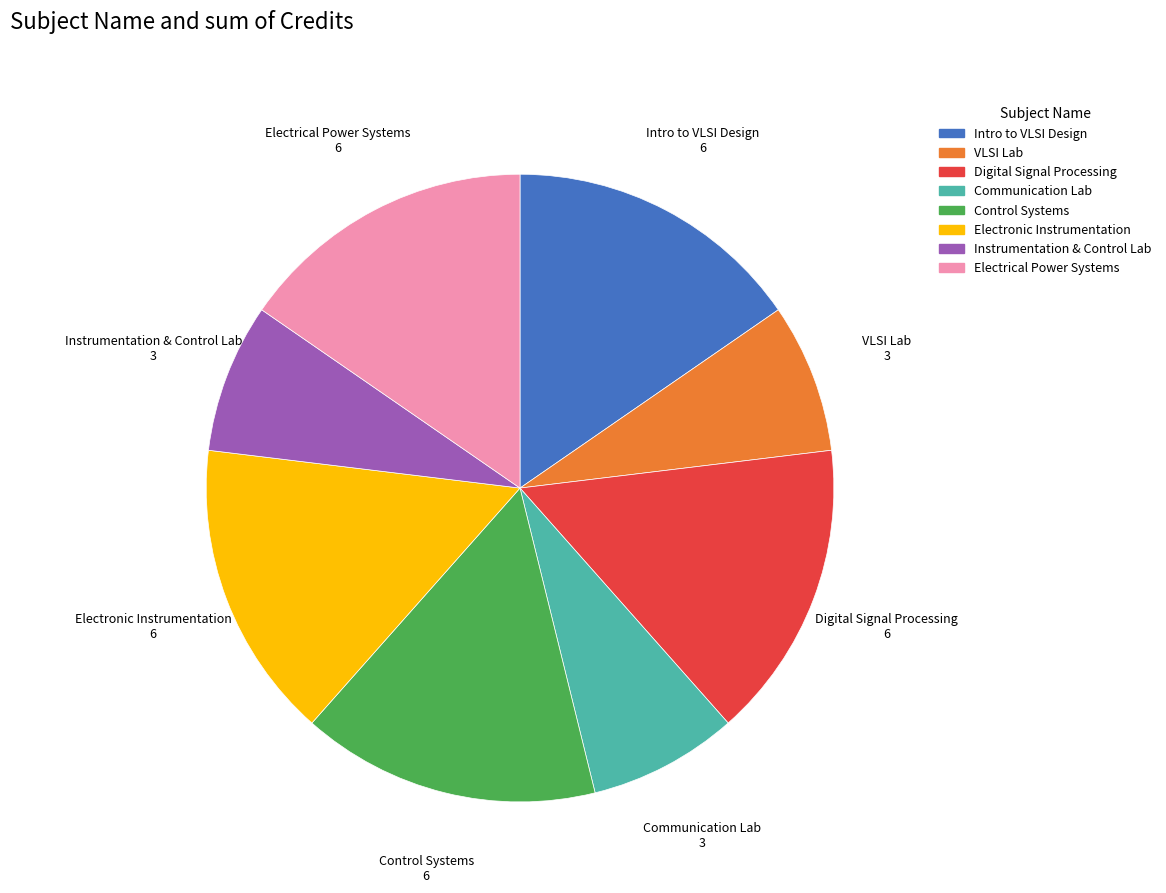

Do Electrical Power Systems and Communication Lab together represent more than half of the pie?

No